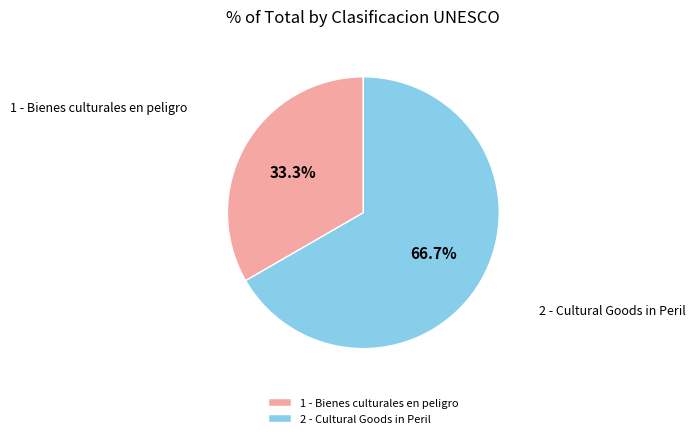

How many slices are in this pie chart?

2